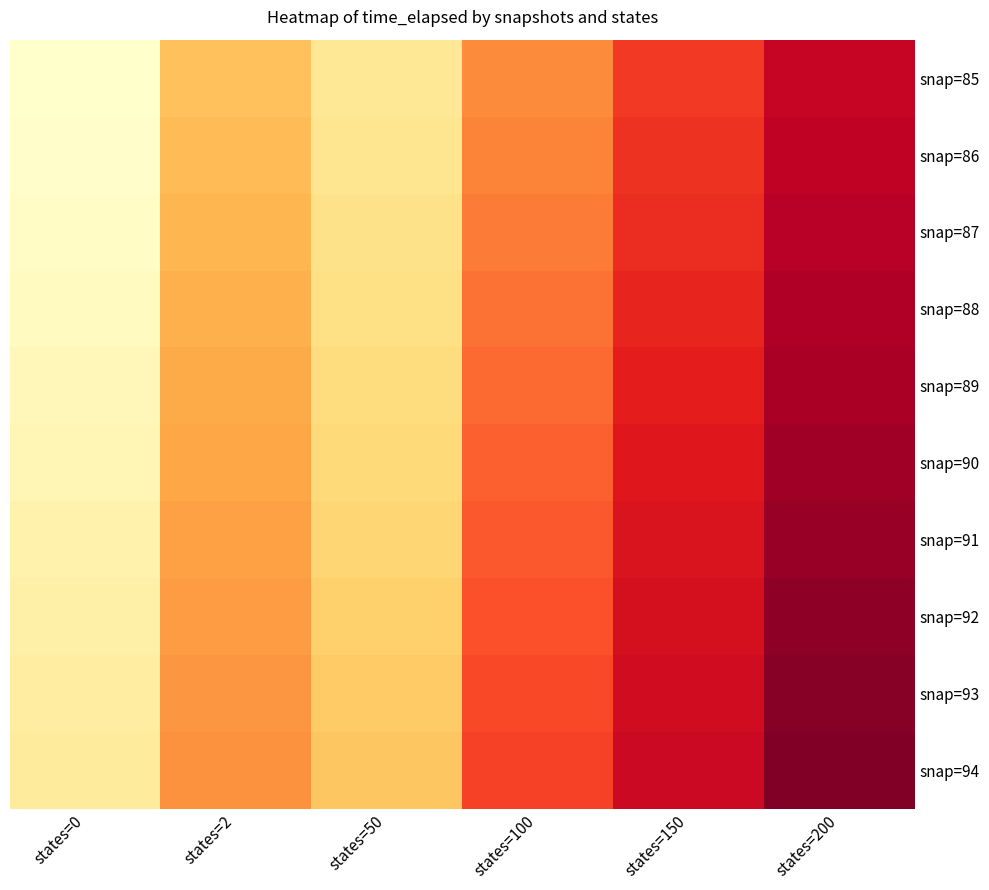

Reading left to right, transcribe all the data shown in this chart.

snap=85: states=0=60.1	states=2=1200.8	states=50=600.5	states=100=1801.1	states=150=2401.5	states=200=3001.1
snap=86: states=0=74.1	states=2=1260.8	states=50=660.6	states=100=1861.4	states=150=2461.6	states=200=3061.2
snap=87: states=0=120.2	states=2=1321.0	states=50=720.5	states=100=1921.2	states=150=2521.7	states=200=3121.3
snap=88: states=0=180.2	states=2=1380.8	states=50=780.6	states=100=1981.3	states=150=2581.8	states=200=3181.4
snap=89: states=0=240.3	states=2=1441.0	states=50=840.6	states=100=2041.5	states=150=2641.9	states=200=3241.5
snap=90: states=0=300.3	states=2=1501.1	states=50=900.6	states=100=2101.4	states=150=2702.0	states=200=3301.6
snap=91: states=0=360.3	states=2=1561.2	states=50=960.7	states=100=2161.4	states=150=2762.1	states=200=3361.7
snap=92: states=0=420.5	states=2=1621.0	states=50=1020.8	states=100=2221.4	states=150=2822.2	states=200=3421.8
snap=93: states=0=480.4	states=2=1681.0	states=50=1080.8	states=100=2281.5	states=150=2882.3	states=200=3481.9
snap=94: states=0=540.5	states=2=1741.4	states=50=1140.7	states=100=2341.6	states=150=2942.4	states=200=3542.0